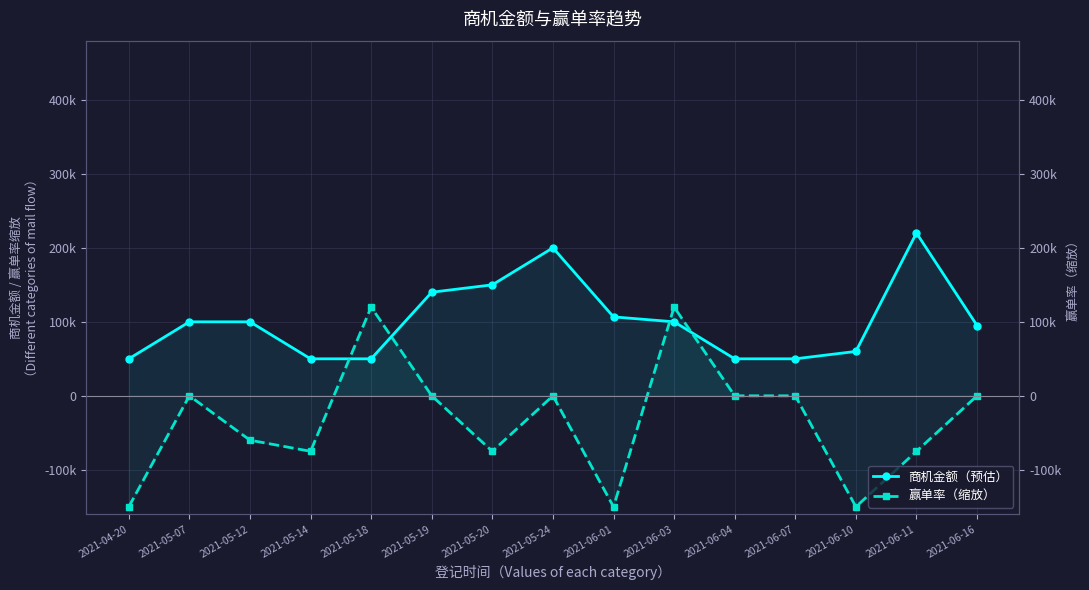

Rank the categories by 商机金额（预估） value from lowest to highest.

2021-04-20, 2021-05-14, 2021-05-18, 2021-06-04, 2021-06-07, 2021-06-10, 2021-06-16, 2021-05-07, 2021-05-12, 2021-06-03, 2021-06-01, 2021-05-19, 2021-05-20, 2021-05-24, 2021-06-11